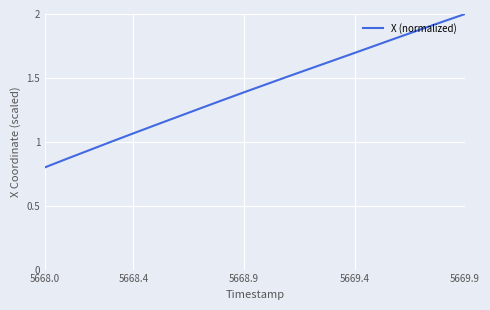

What is the maximum value shown in the chart?

2.0